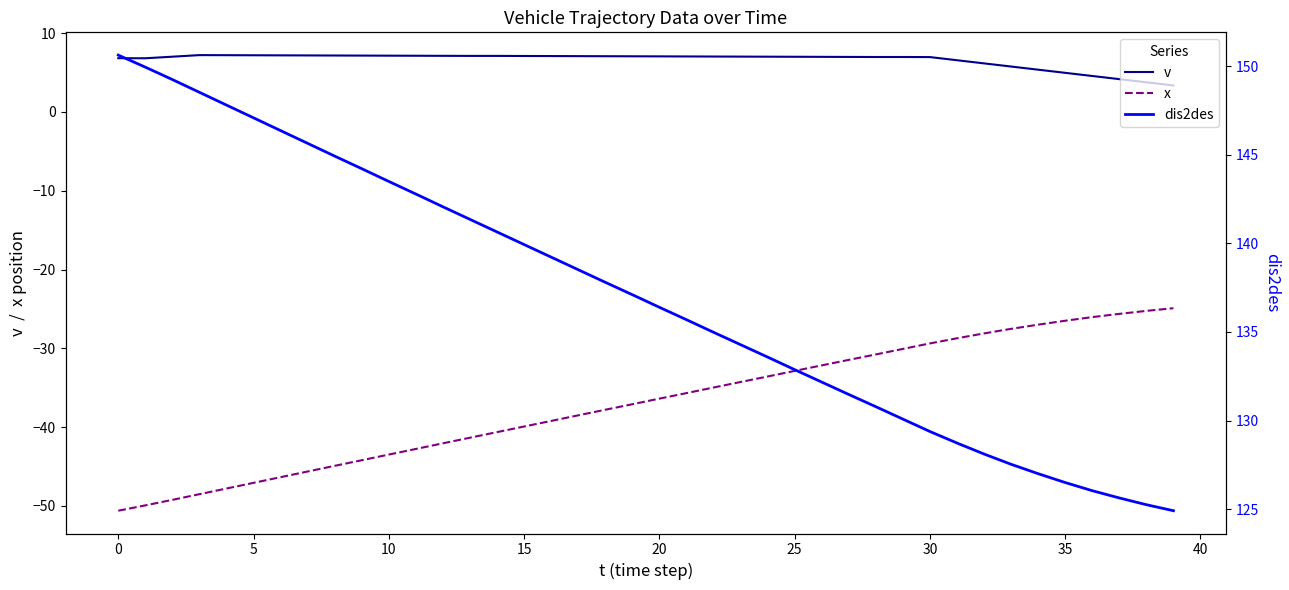

True or false: v and x cross at least once.

False